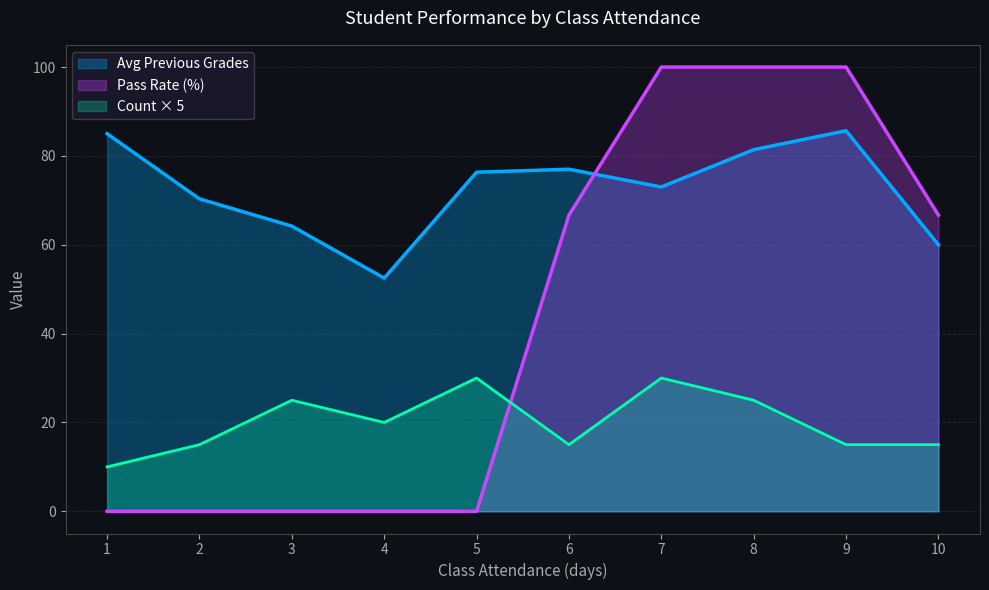

True or false: Avg Attendance and Avg Previous Grades intersect in this chart.

False